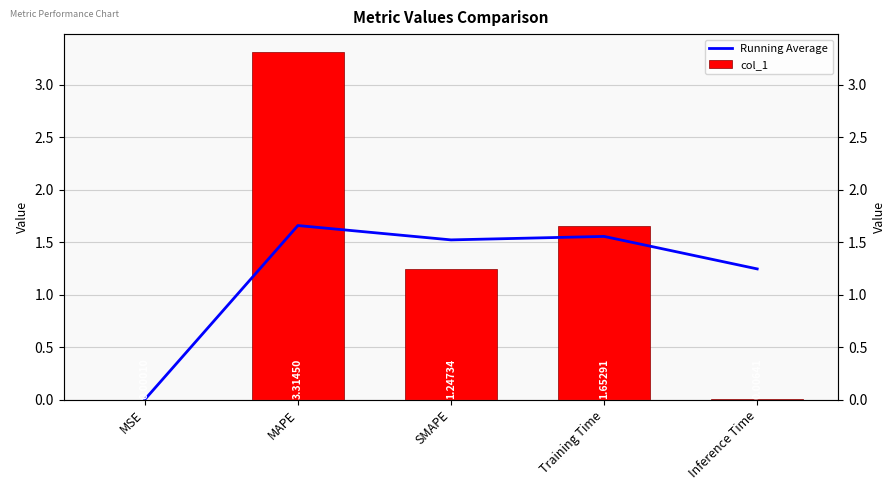

At which label does Running Average first exceed 1?

MAPE